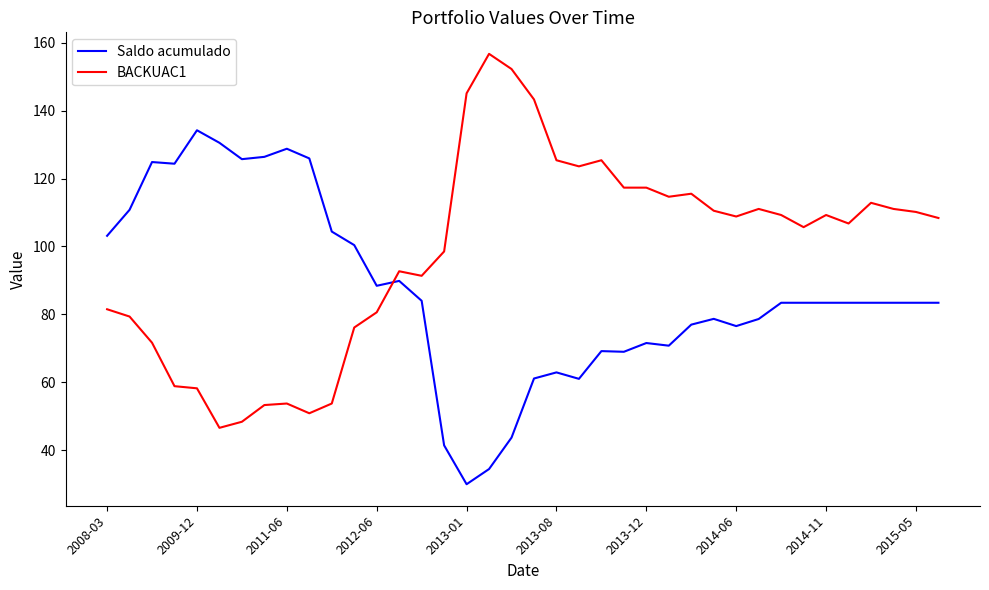

Which series has the largest total across all categories?

BACKUAC1